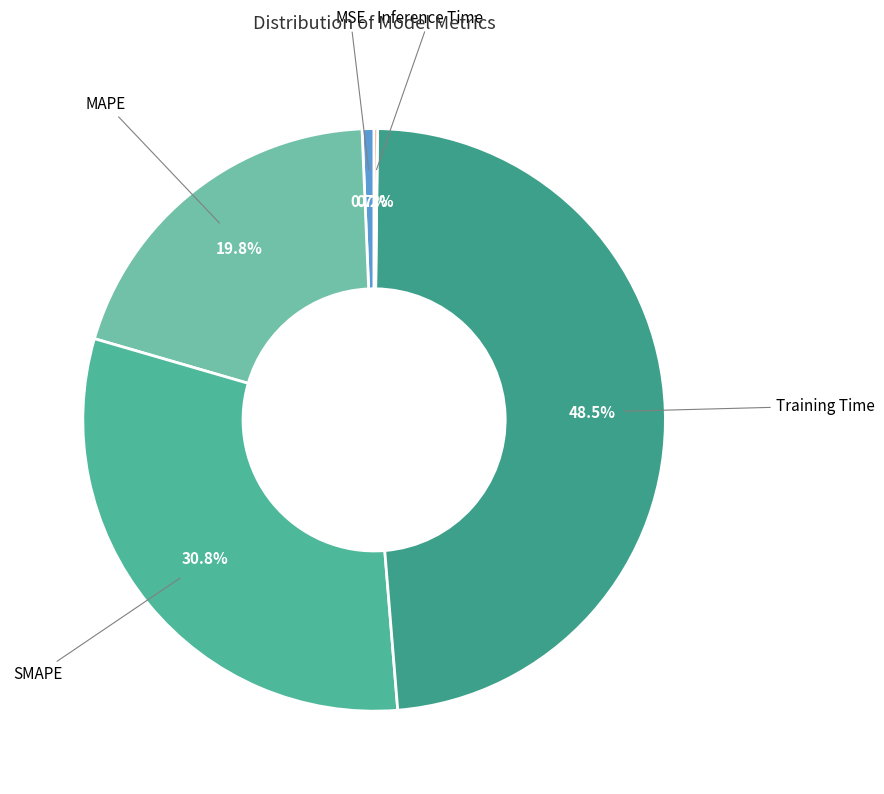

Which slice is the largest?

Training Time